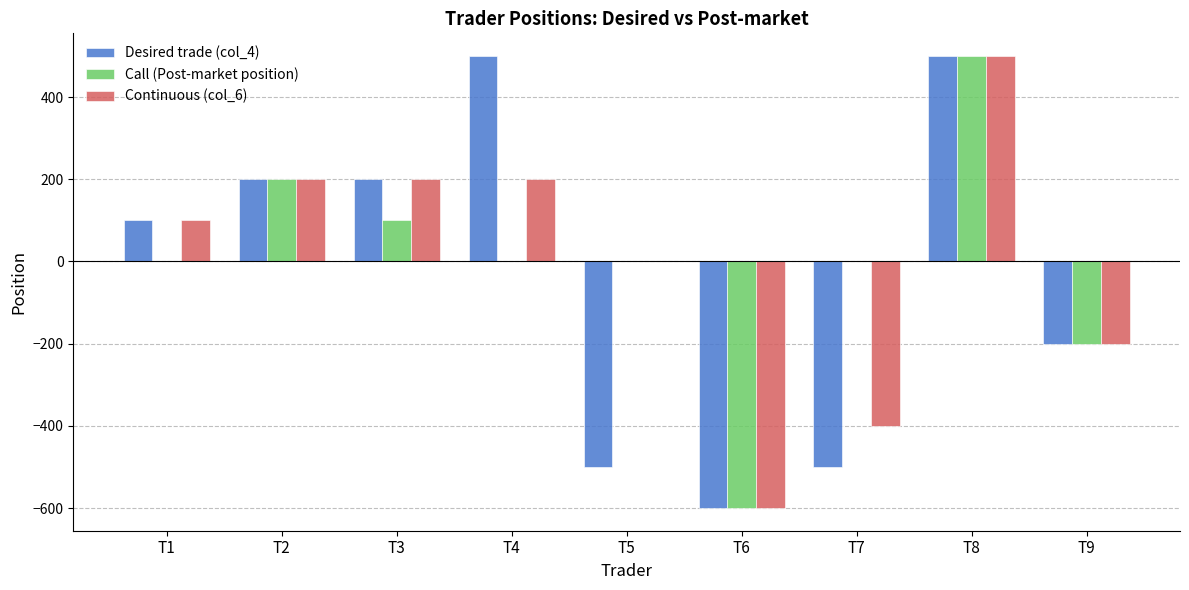

How many data points does each series have?

9